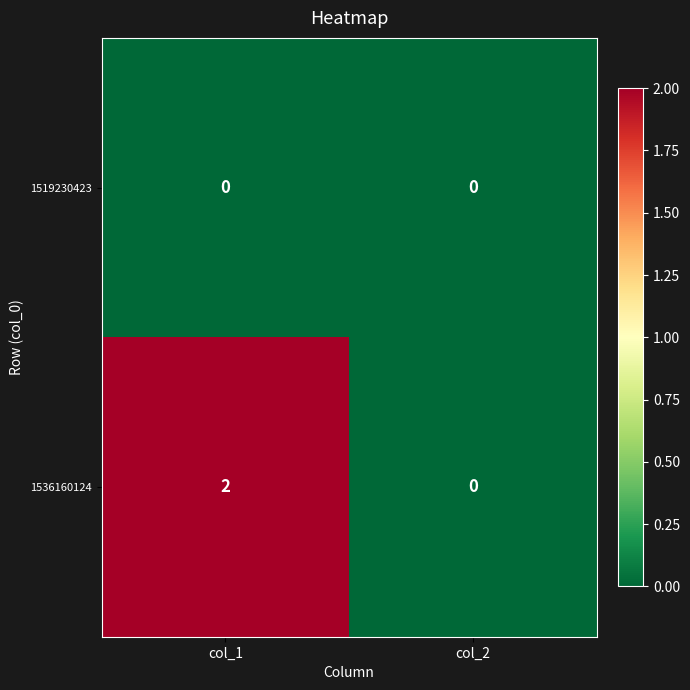

Which series has the largest total across all categories?

1536160124